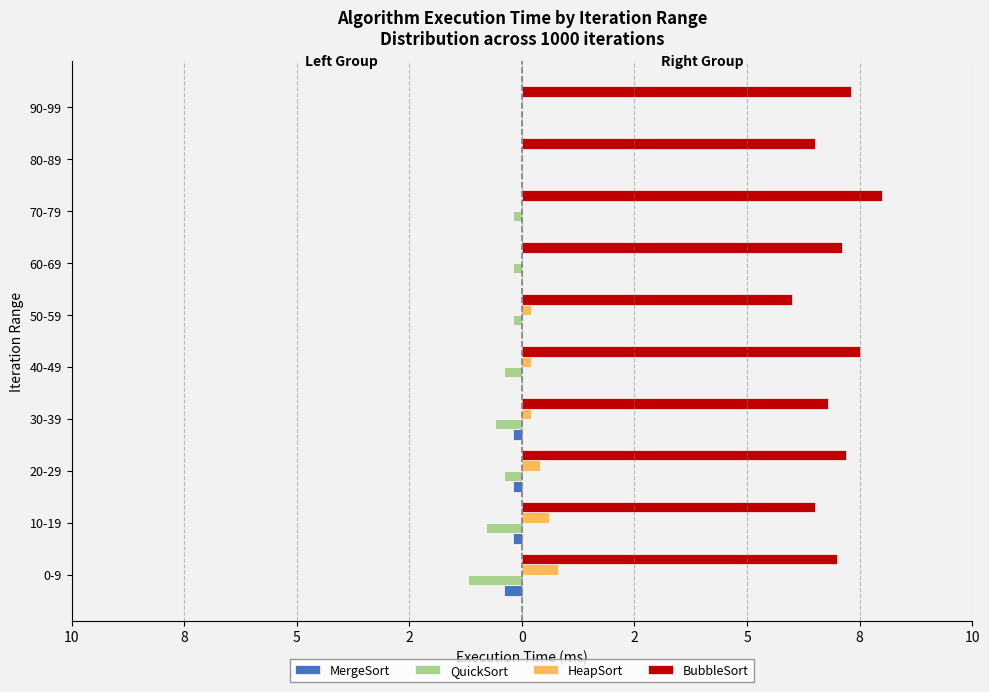

What are all the series names shown in the legend?

MergeSort, QuickSort, HeapSort, BubbleSort